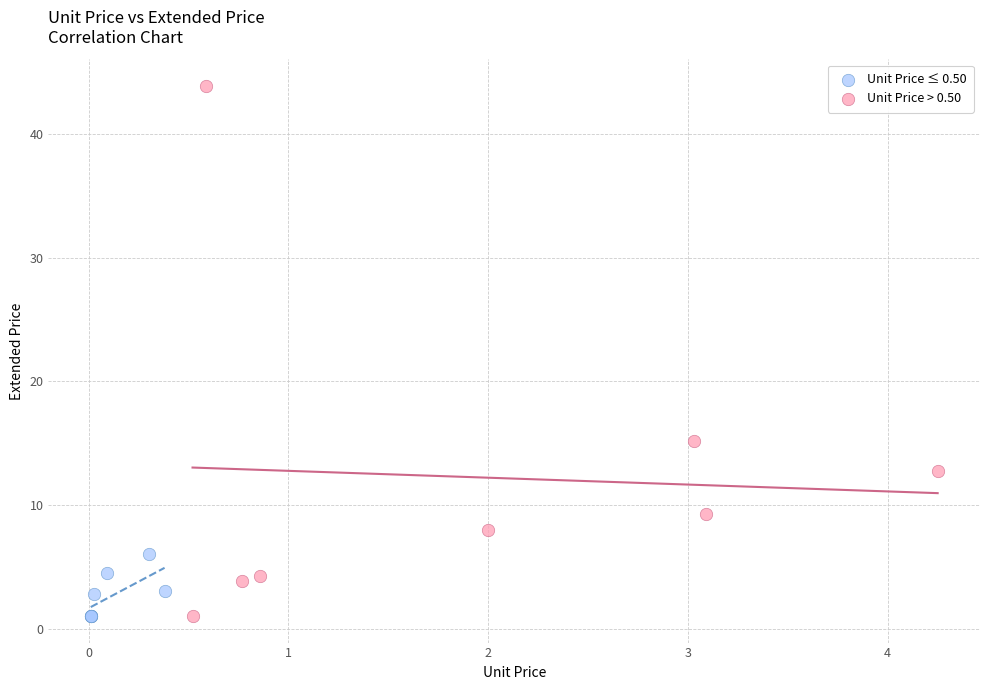

Which series contains the highest Y value?

Unit Price > 0.50